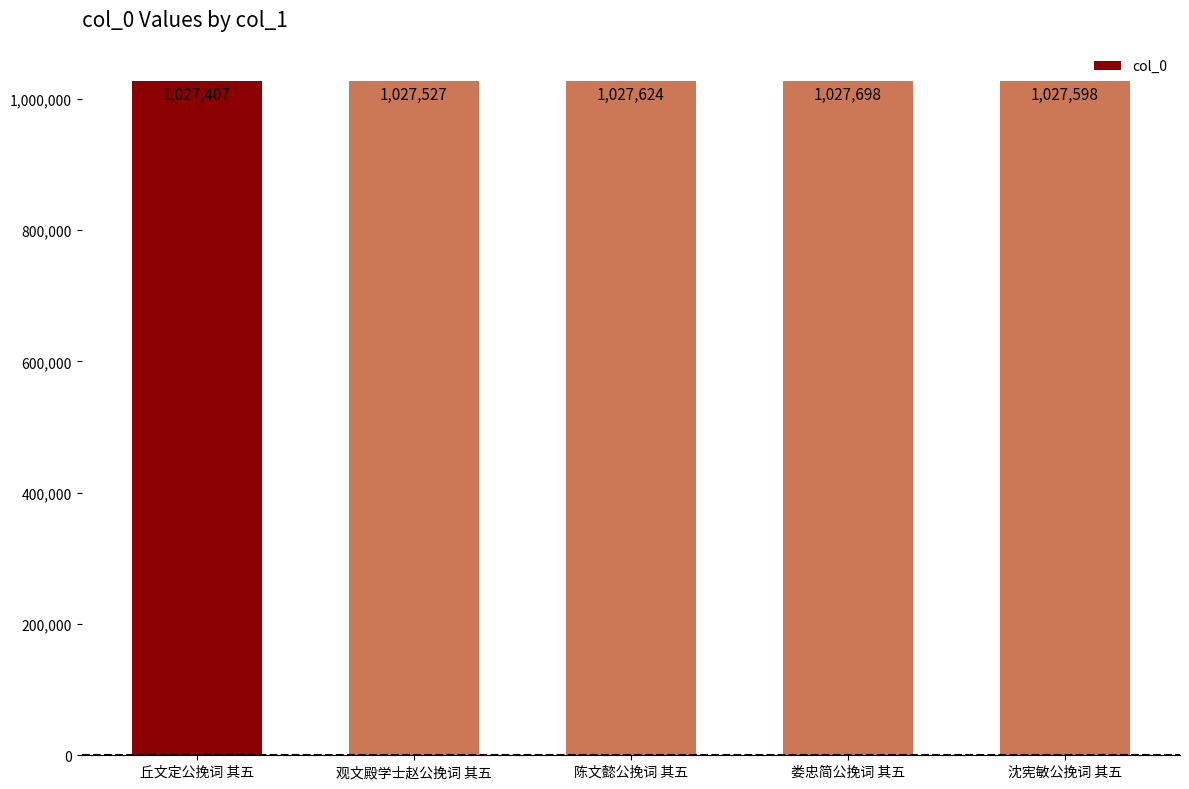

Which has a higher value, 陈文懿公挽词 其五 or 沈宪敏公挽词 其五?

陈文懿公挽词 其五